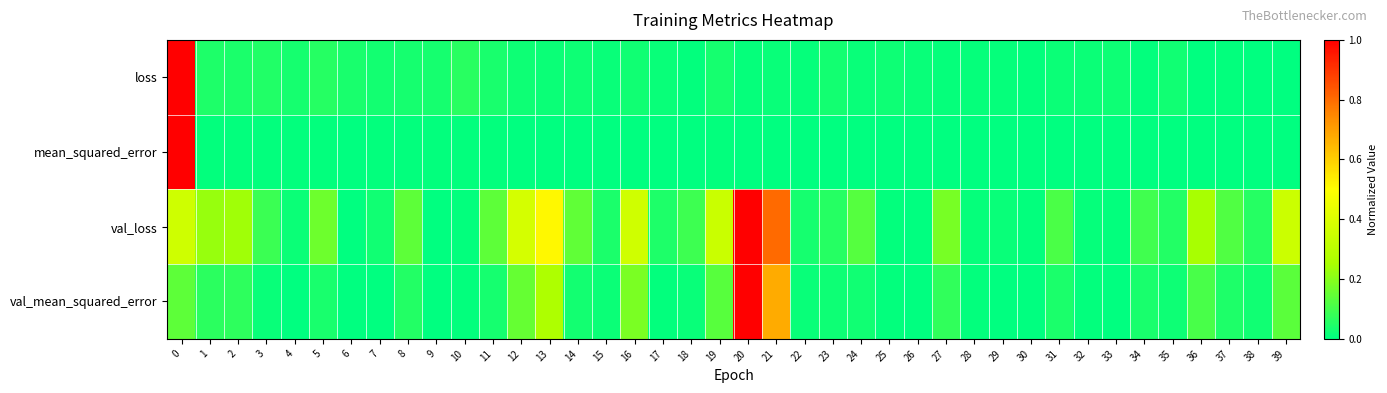

Reading right to left, list all the values displayed in this chart.

loss: 39=0.0	38=0.0	37=0.0	36=0.0	35=0.0	34=0.0	33=0.0	32=0.0	31=0.0	30=0.0	29=0.0	28=0.0	27=0.0	26=0.0	25=0.0	24=0.0	23=0.0	22=0.0	21=0.0	20=0.0	19=0.0	18=0.0	17=0.0	16=0.0	15=0.0	14=0.0	13=0.0	12=0.0	11=0.0	10=0.1	9=0.0	8=0.0	7=0.0	6=0.0	5=0.1	4=0.0	3=0.0	2=0.0	1=0.0	0=1.0
mean_squared_error: 39=0.0	38=0.0	37=0.0	36=0.0	35=0.0	34=0.0	33=0.0	32=0.0	31=0.0	30=0.0	29=0.0	28=0.0	27=0.0	26=0.0	25=0.0	24=0.0	23=0.0	22=0.0	21=0.0	20=0.0	19=0.0	18=0.0	17=0.0	16=0.0	15=0.0	14=0.0	13=0.0	12=0.0	11=0.0	10=0.0	9=0.0	8=0.0	7=0.0	6=0.0	5=0.0	4=0.0	3=0.0	2=0.0	1=0.0	0=1.0
val_loss: 39=0.3	38=0.1	37=0.1	36=0.2	35=0.1	34=0.1	33=0.0	32=0.0	31=0.1	30=0.0	29=0.0	28=0.0	27=0.2	26=0.0	25=0.0	24=0.1	23=0.1	22=0.0	21=0.8	20=1.0	19=0.3	18=0.1	17=0.0	16=0.4	15=0.0	14=0.1	13=0.5	12=0.4	11=0.1	10=0.0	9=0.0	8=0.1	7=0.0	6=0.0	5=0.2	4=0.0	3=0.1	2=0.2	1=0.2	0=0.4
val_mean_squared_error: 39=0.1	38=0.0	37=0.0	36=0.1	35=0.0	34=0.0	33=0.0	32=0.0	31=0.0	30=0.0	29=0.0	28=0.0	27=0.1	26=0.0	25=0.0	24=0.0	23=0.0	22=0.0	21=0.7	20=1.0	19=0.1	18=0.0	17=0.0	16=0.2	15=0.0	14=0.0	13=0.3	12=0.2	11=0.0	10=0.0	9=0.0	8=0.1	7=0.0	6=0.0	5=0.0	4=0.0	3=0.0	2=0.1	1=0.1	0=0.1